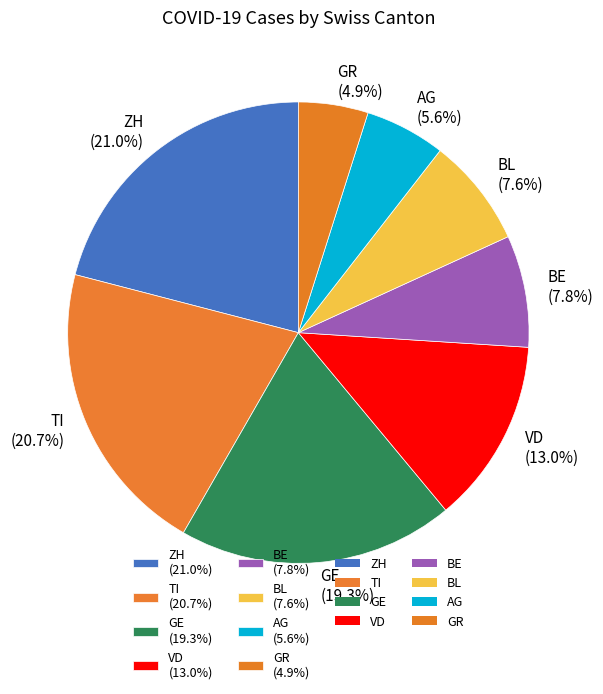

Which category has the smallest portion of the pie?

GR (4.9%)